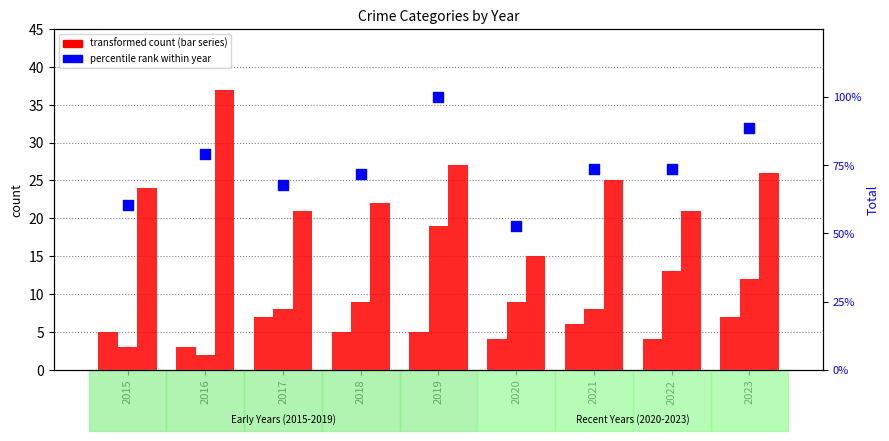

Is the value of Robbery at 2023 greater than the value of Total (% of max) at 2022?

No